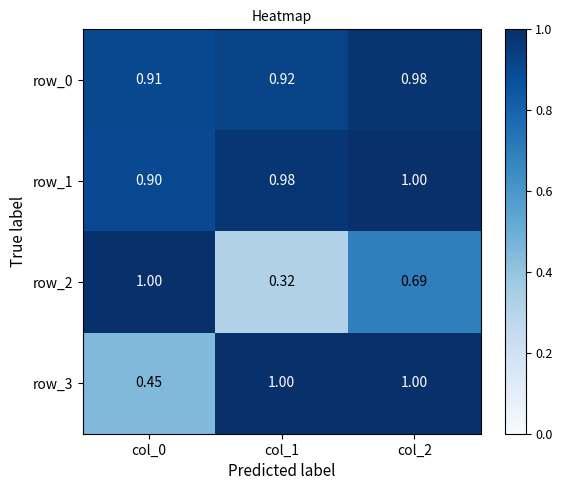

Rank the series at col_1 from lowest to highest value.

row_2, row_0, row_1, row_3